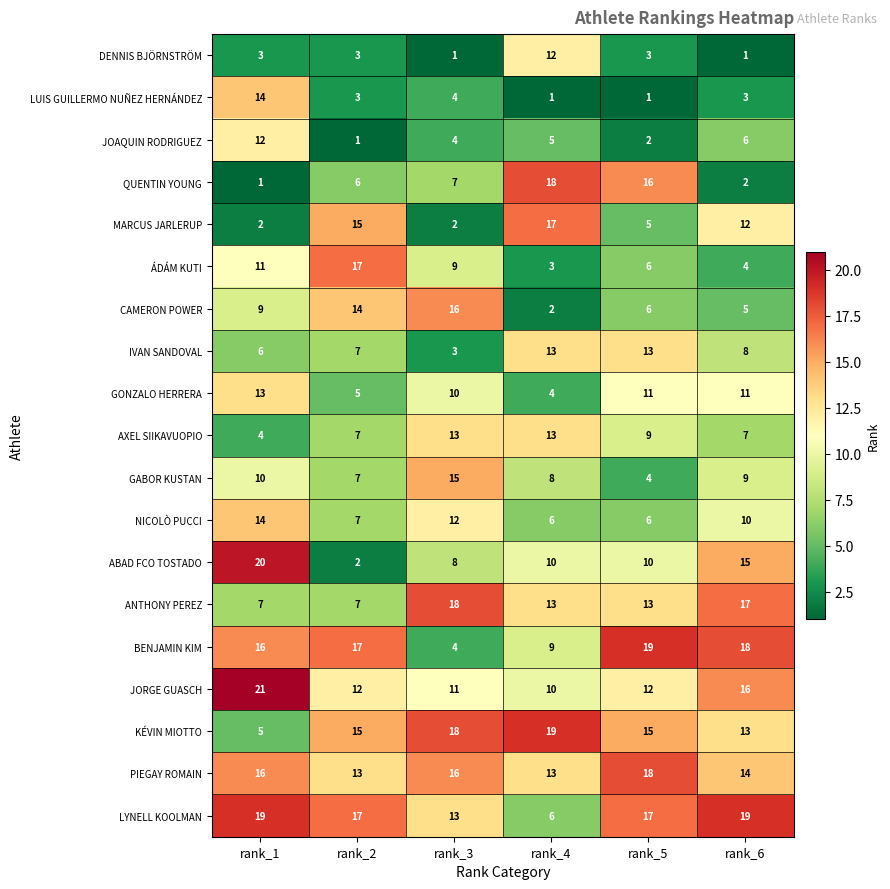

The value of ANTHONY PEREZ at rank_1 is 12. True or false?

False